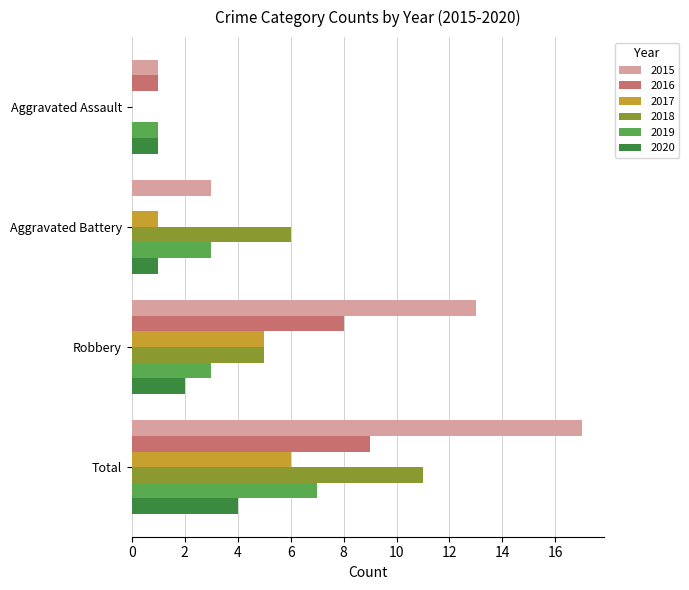

What are all the series names shown in the legend?

2015, 2016, 2017, 2018, 2019, 2020